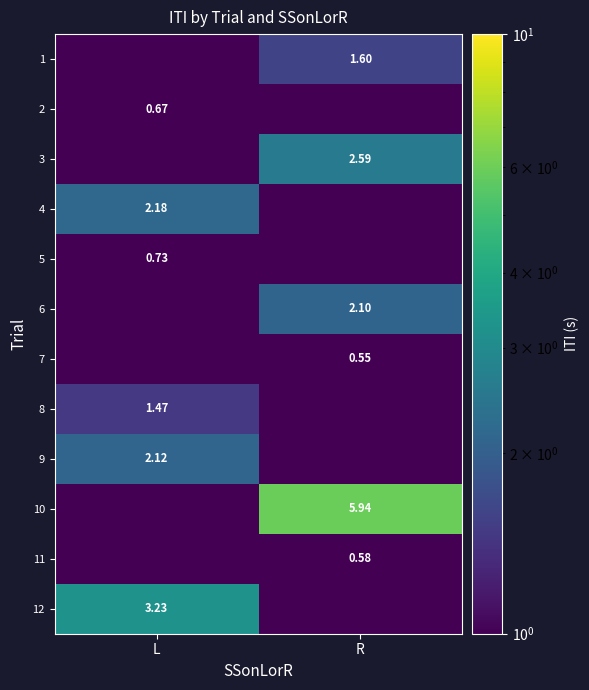

Is the value of 3 at R greater than the value of 12 at L?

No